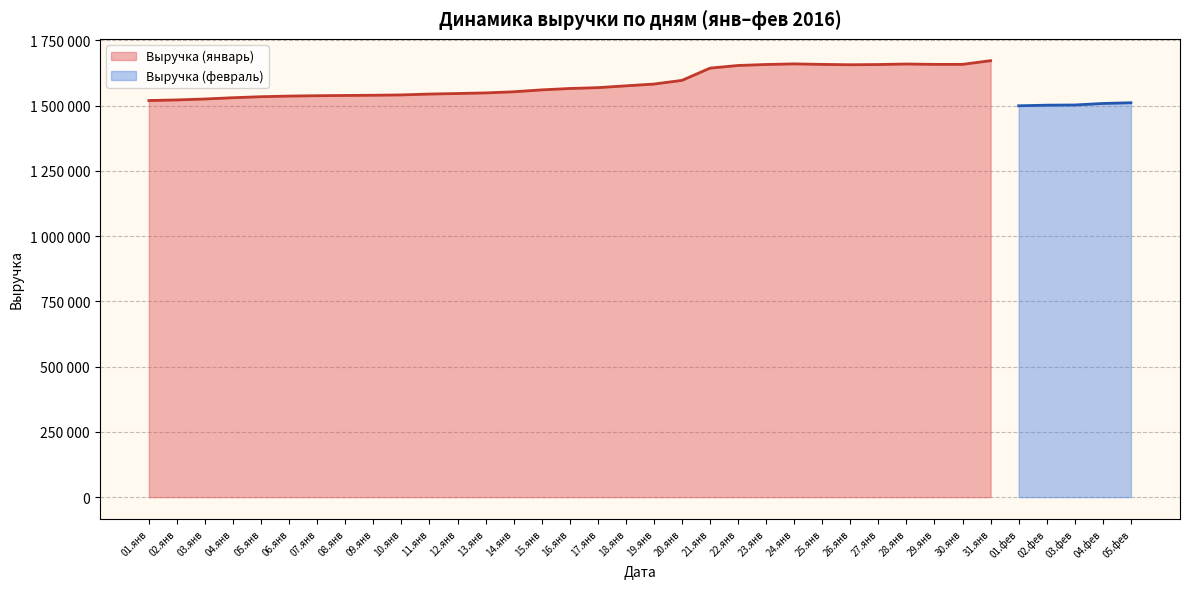

Is it true that the value at 14.янв is 526078?

False